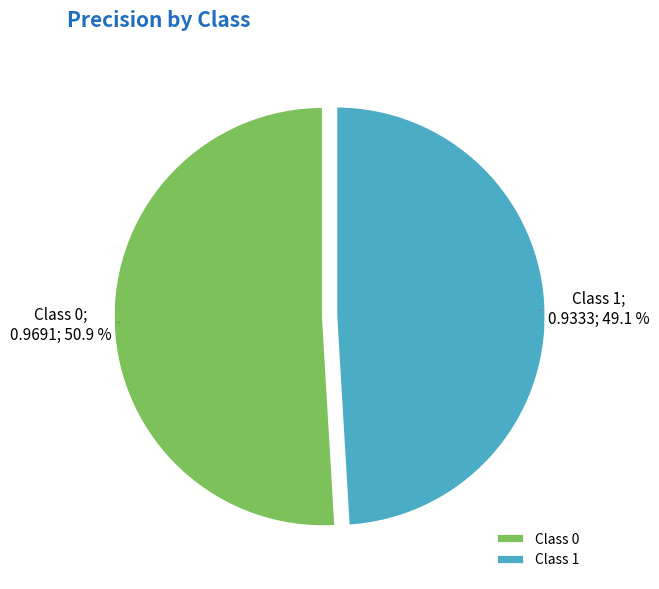

Count the number of slices in the pie.

2